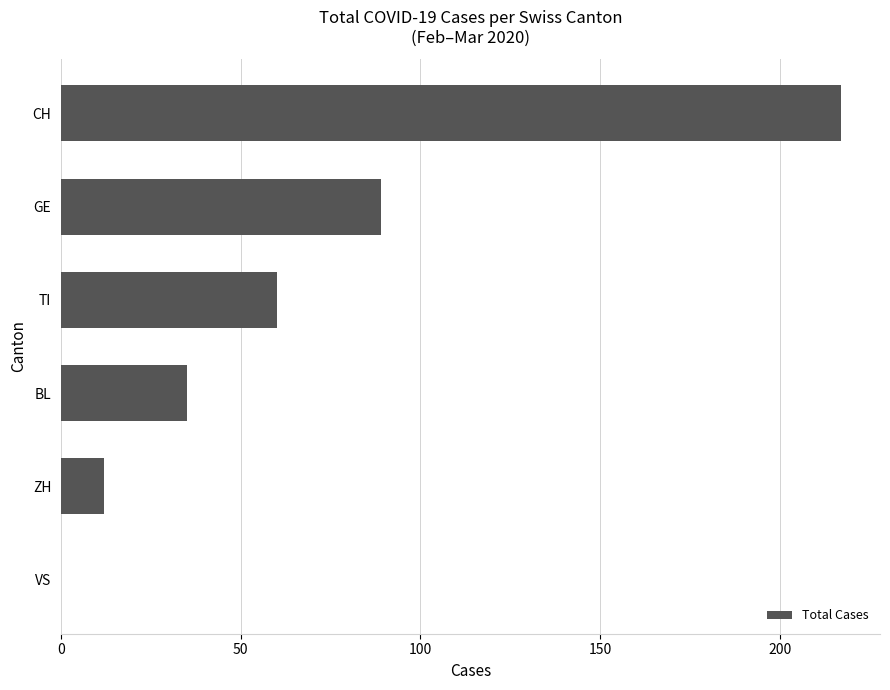

Where is the data nearest to the value 108?

GE